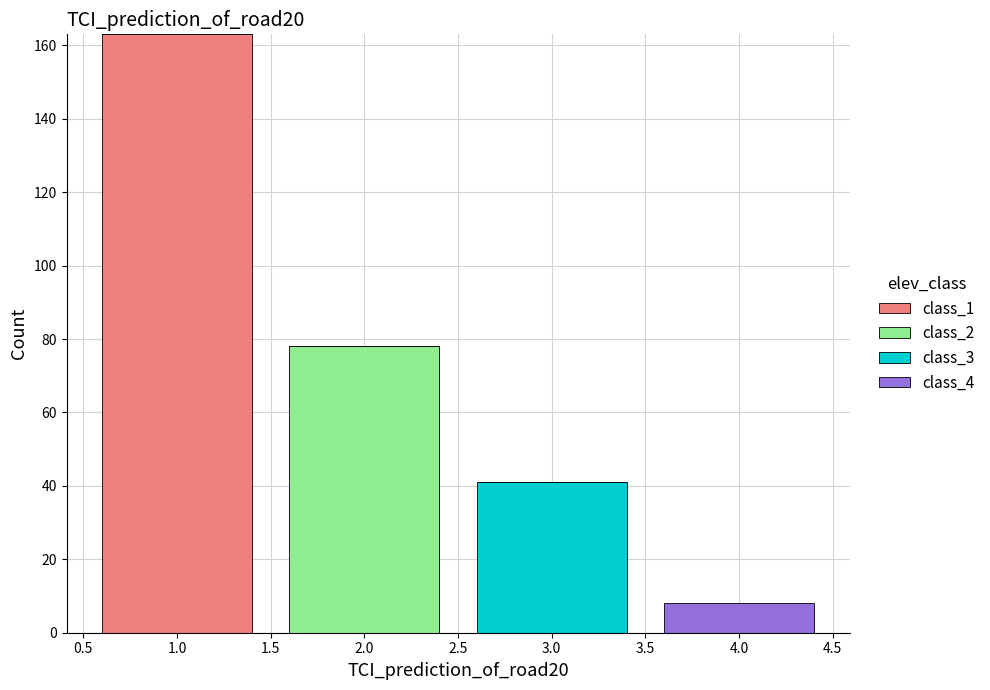

What is the total height of the stacked bar covering 3.5 to 4.5 on the x-axis? The values are not printed on the chart, so give them approximately, as read against the axis.

8